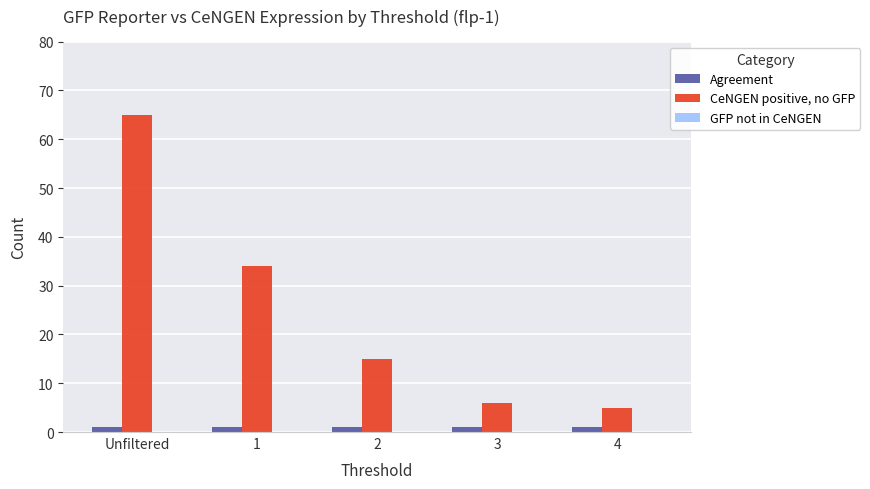

What is the sum of all CeNGEN positive, no GFP values?

125